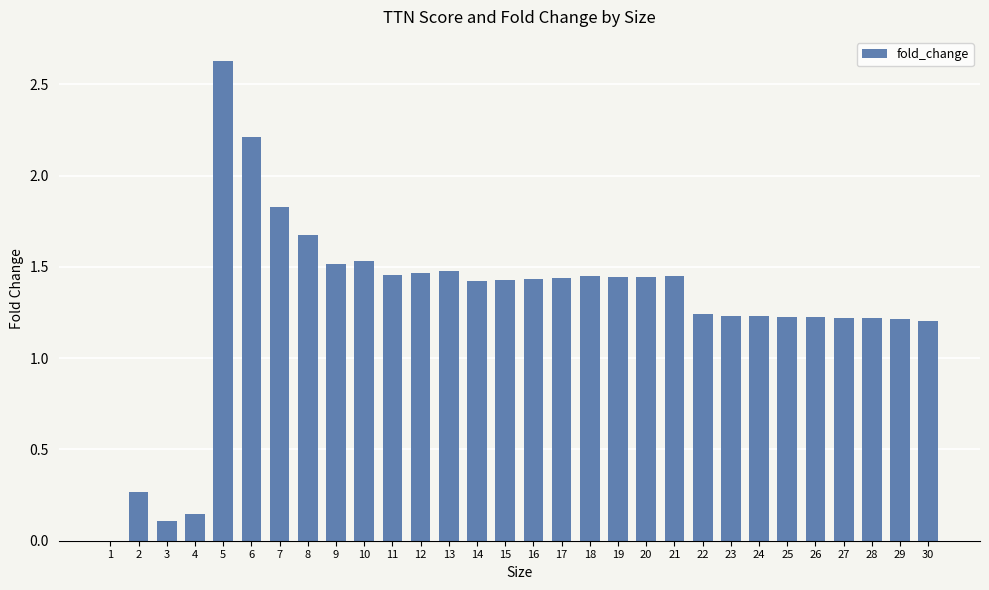

What is the average value?

1.3